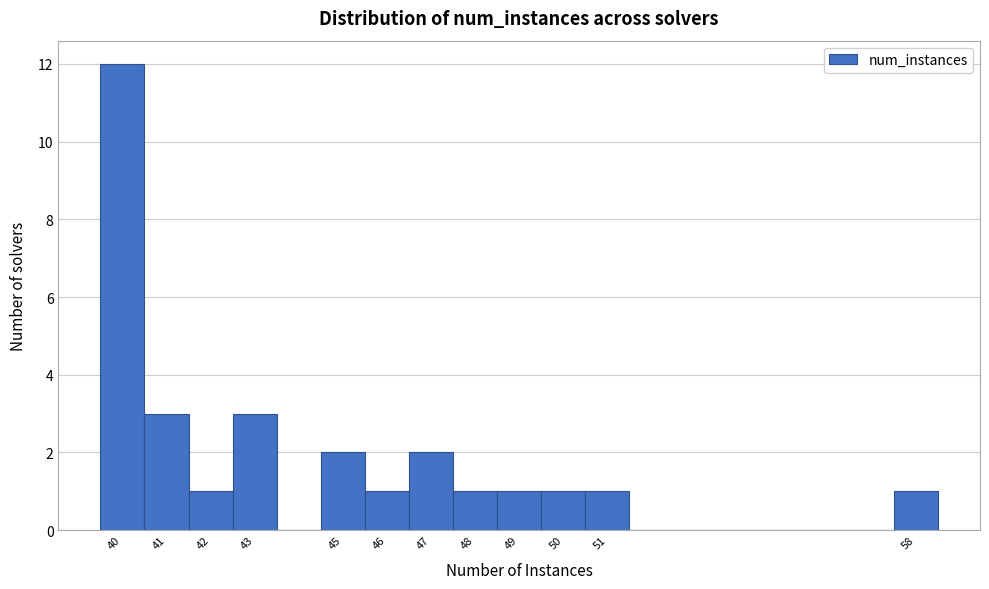

Reading left to right, transcribe this chart: for each bar, give the range it covers on the x-axis and its height. The values are not printed on the chart, so give them approximately, as read against the axis.

39.5 to 40.5: 12
40.5 to 41.5: 3
41.5 to 42.5: 1
42.5 to 43.5: 3
43.5 to 44.5: 0
44.5 to 45.5: 2
45.5 to 46.5: 1
46.5 to 47.5: 2
47.5 to 48.5: 1
48.5 to 49.5: 1
49.5 to 50.5: 1
50.5 to 51.5: 1
51.5 to 52.5: 0
52.5 to 53.5: 0
53.5 to 54.5: 0
54.5 to 55.5: 0
55.5 to 56.5: 0
56.5 to 57.5: 0
57.5 to 58.5: 1